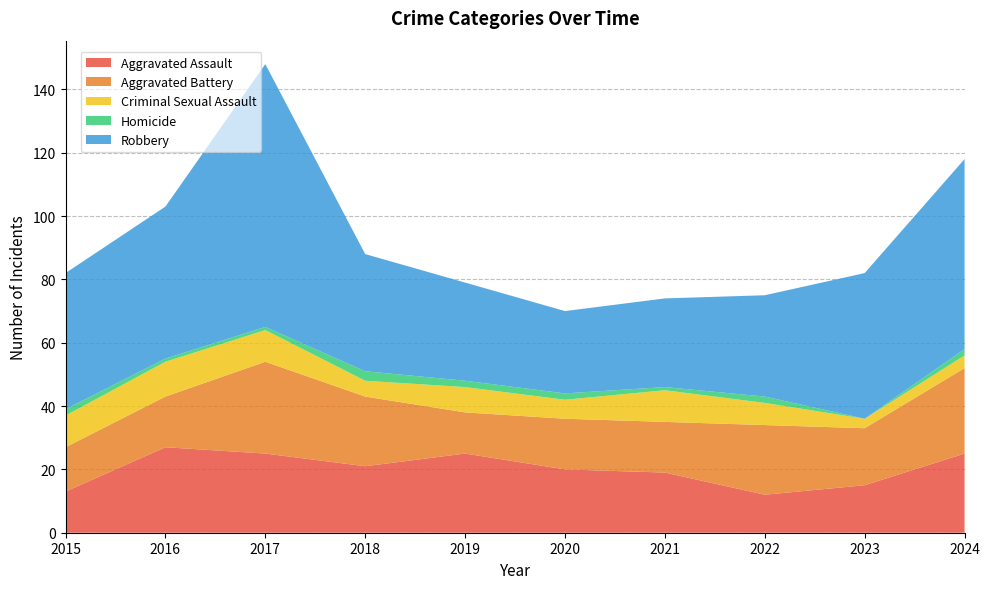

Reading left to right, list all the values displayed in this chart.

Aggravated Assault: 13	27	25	21	25	20	19	12	15	25
Aggravated Battery: 14	16	29	22	13	16	16	22	18	27
Criminal Sexual Assault: 10	11	10	5	8	6	10	7	3	4
Homicide: 2	1	1	3	2	2	1	2	0	2
Robbery: 43	48	83	37	31	26	28	32	46	60